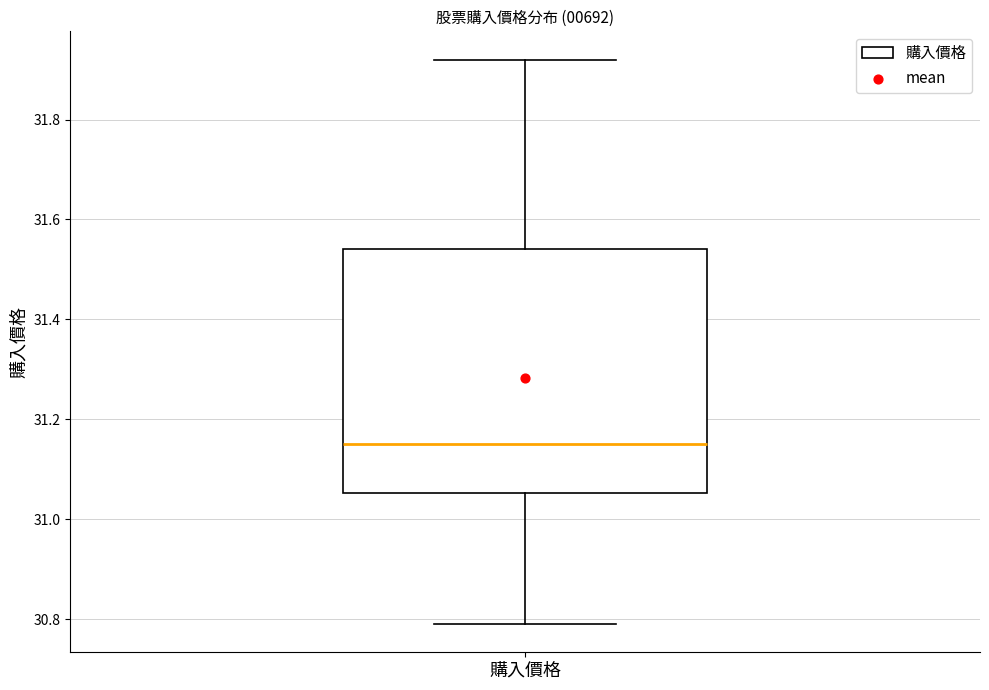

Read this box plot against the y-axis: the position of the median line, the range covered by the box, and the ends of both whiskers. The values are not printed on the chart, so give them approximately, as read against the axis.

median 31.16, box 31.06 to 31.54, whiskers 30.80 to 31.92